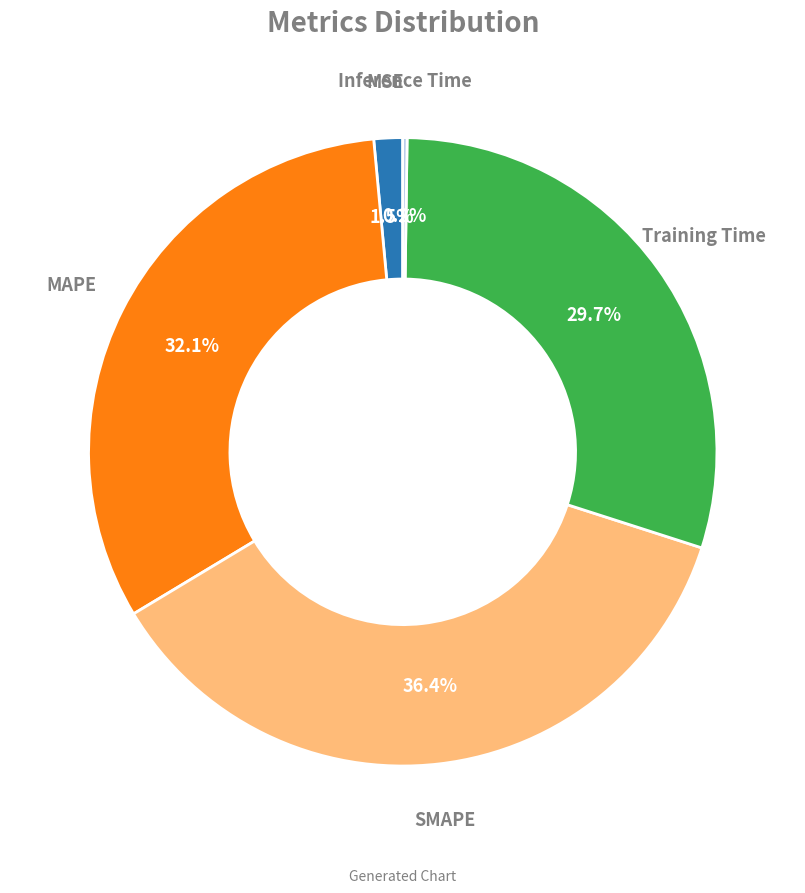

Is there any slice that represents more than half of the pie?

No